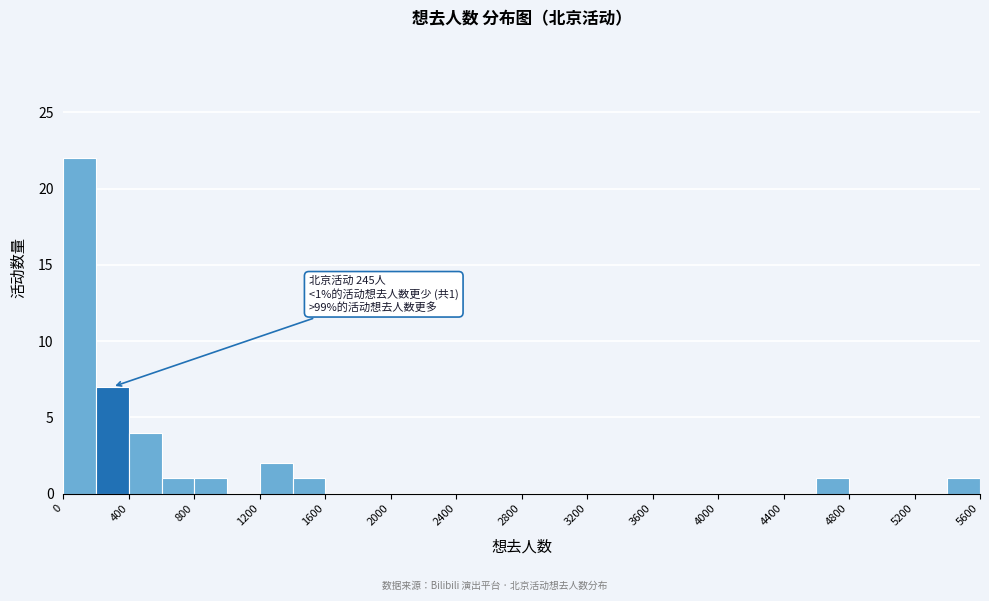

Which range on the x-axis has the tallest bar?

0 to 200